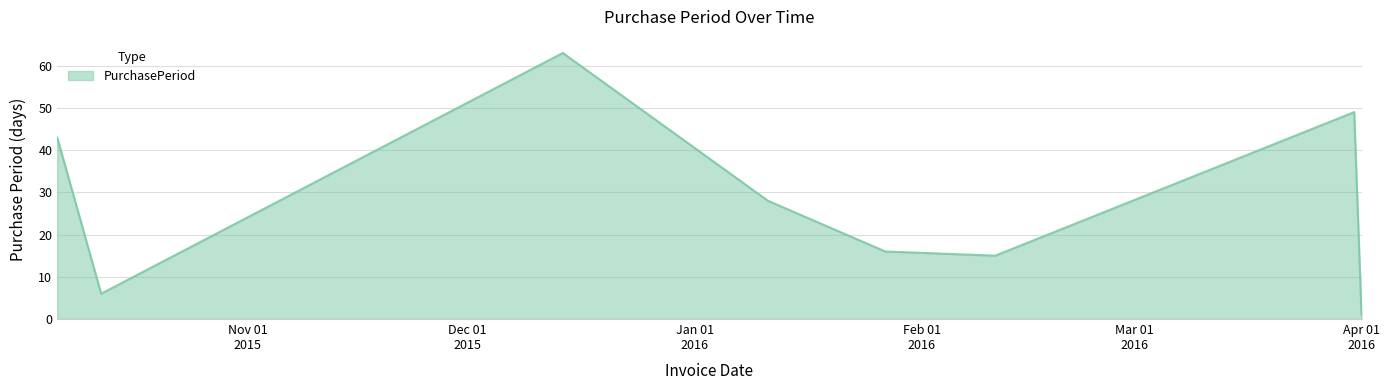

How many lines are shown in the chart?

1